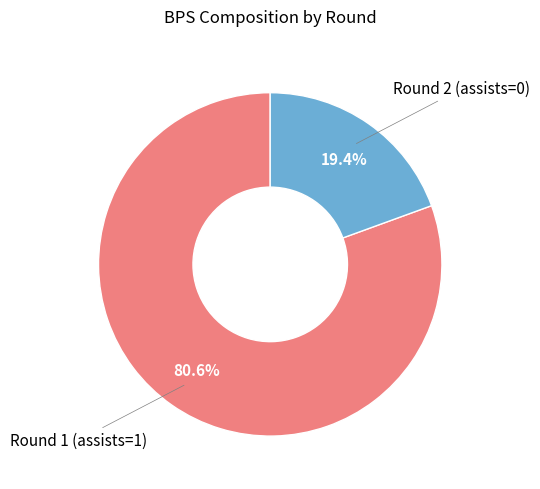

How many slices are in this pie chart?

2